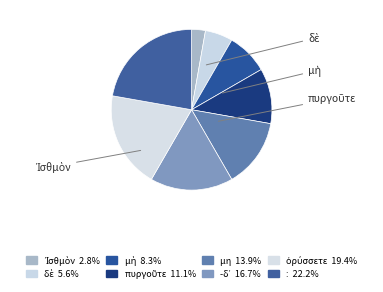

How many segments does this pie chart have?

8